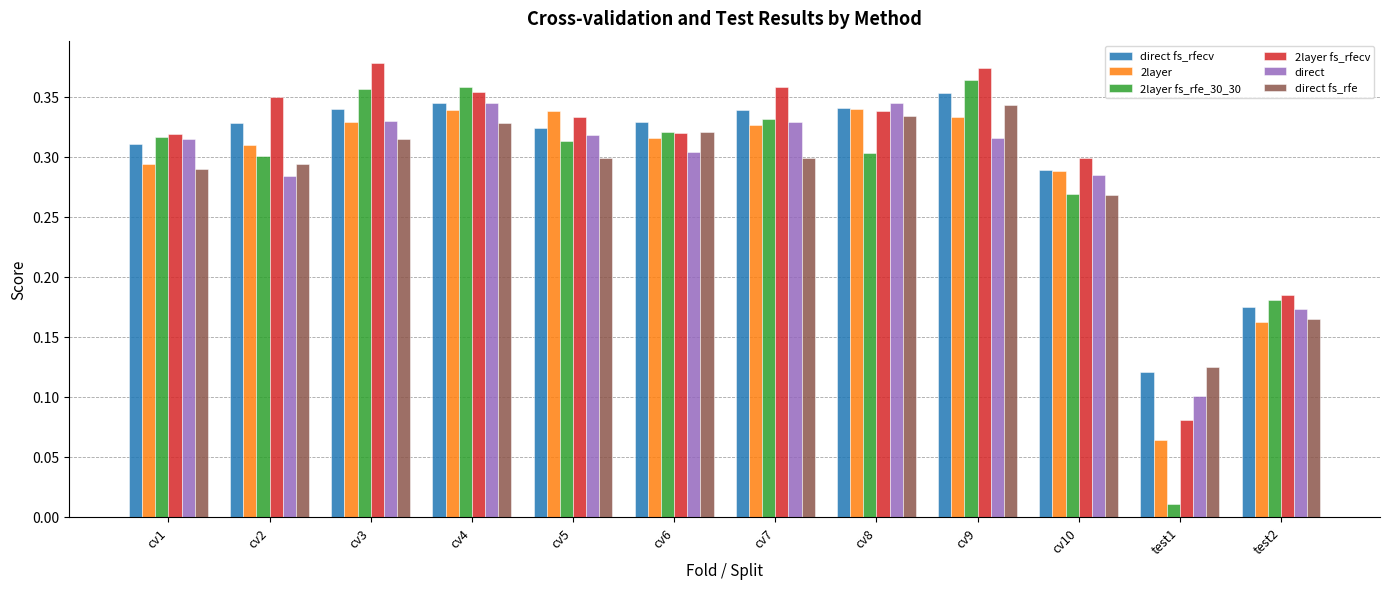

True or false: 2layer has a value of 0.3 at cv8.

True